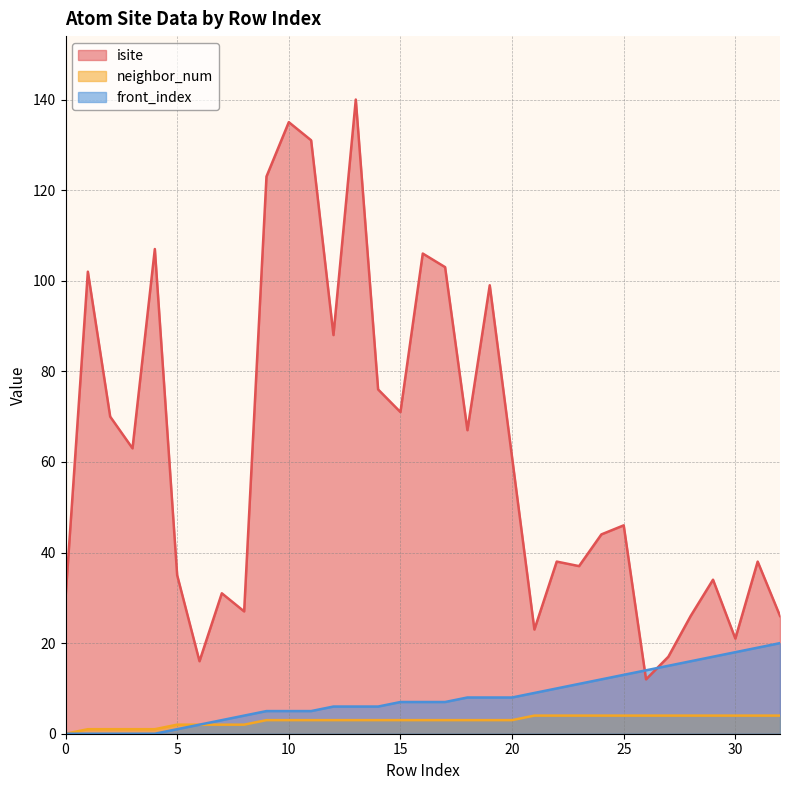

True or false: neighbor_num has more than 2 interior local peaks.

False